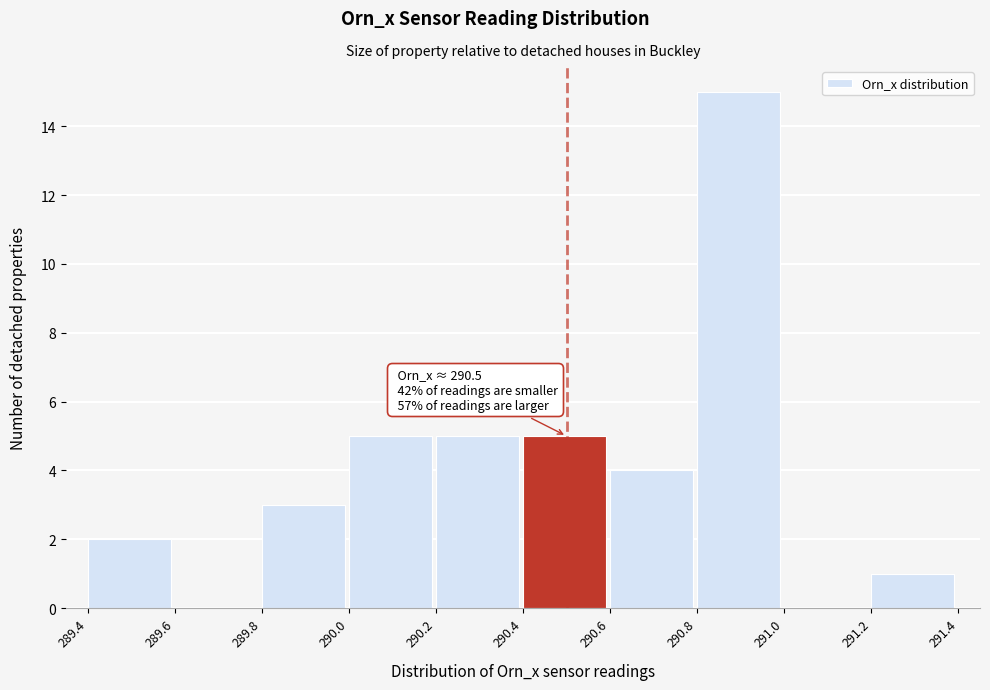

Over which range of the x-axis is the bar tallest?

290.8 to 291.0